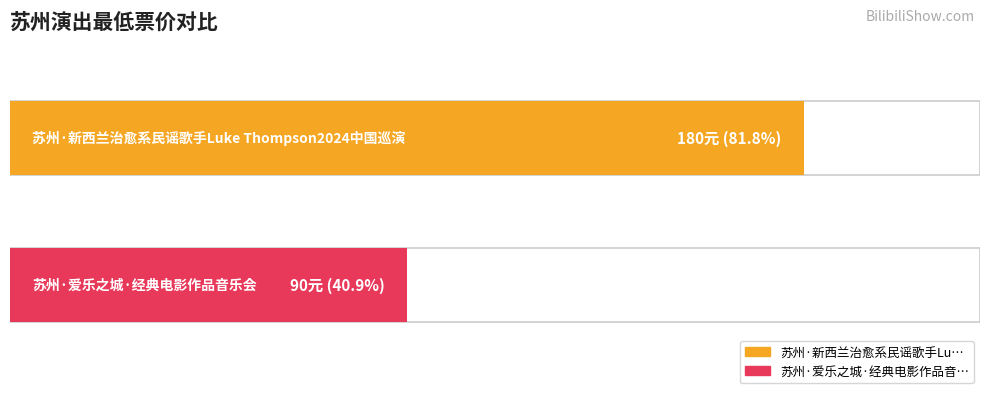

Between 苏州·新西兰治愈系民谣歌手Luke Thompson2024中国巡演 and 苏州·爱乐之城·经典电影作品音乐会, which is larger?

苏州·新西兰治愈系民谣歌手Luke Thompson2024中国巡演